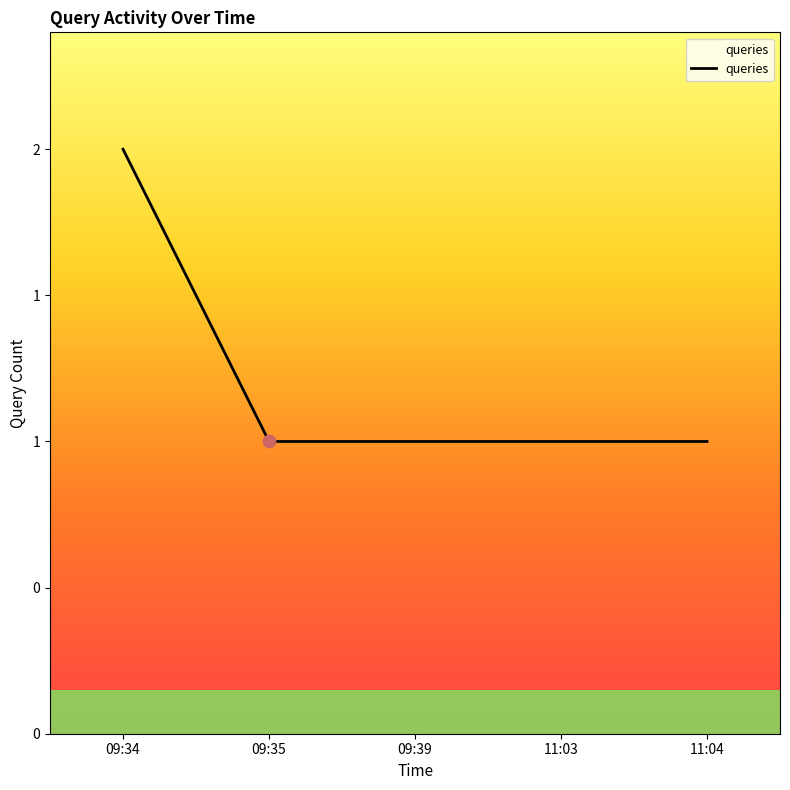

Does the chart have visible grid lines?

No